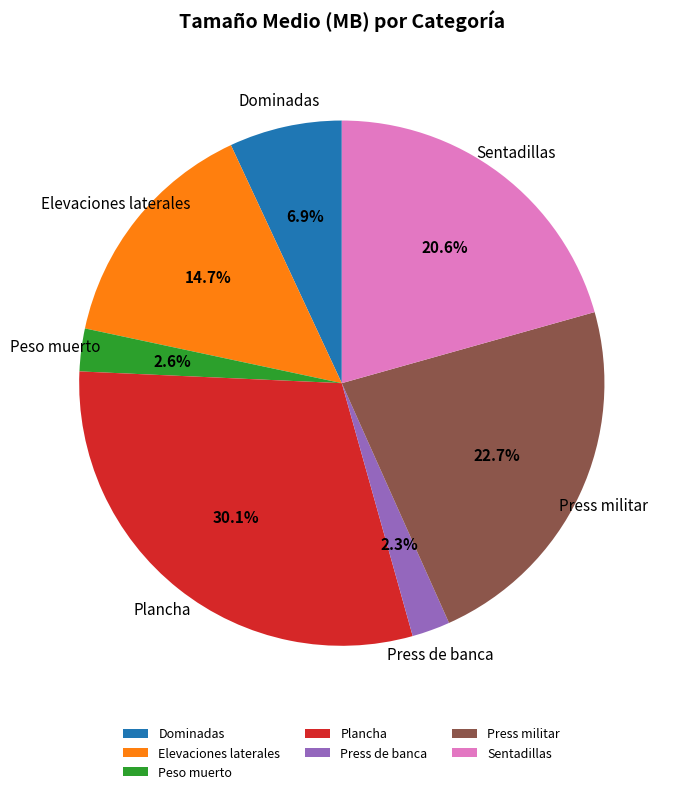

How many segments does this pie chart have?

7